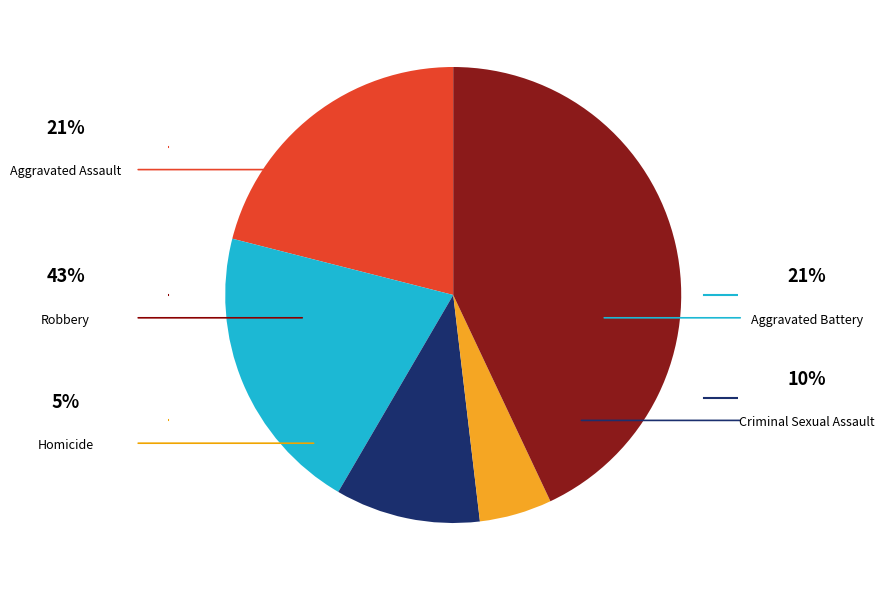

Does any single category account for the majority?

No